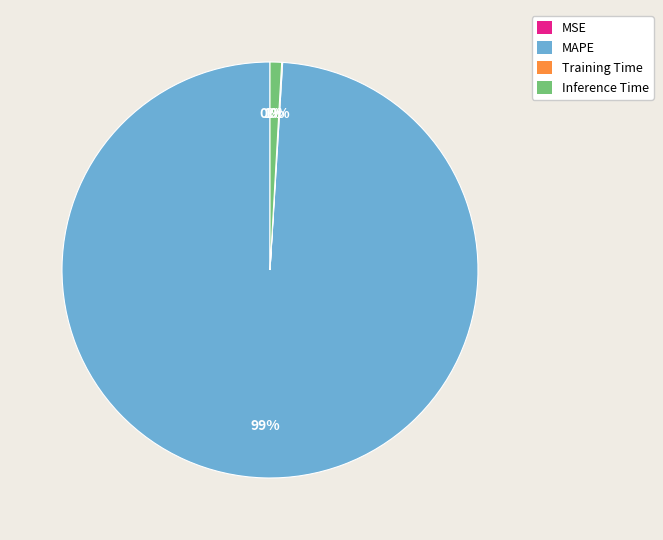

To the nearest percent, what is the average slice percentage?

25%